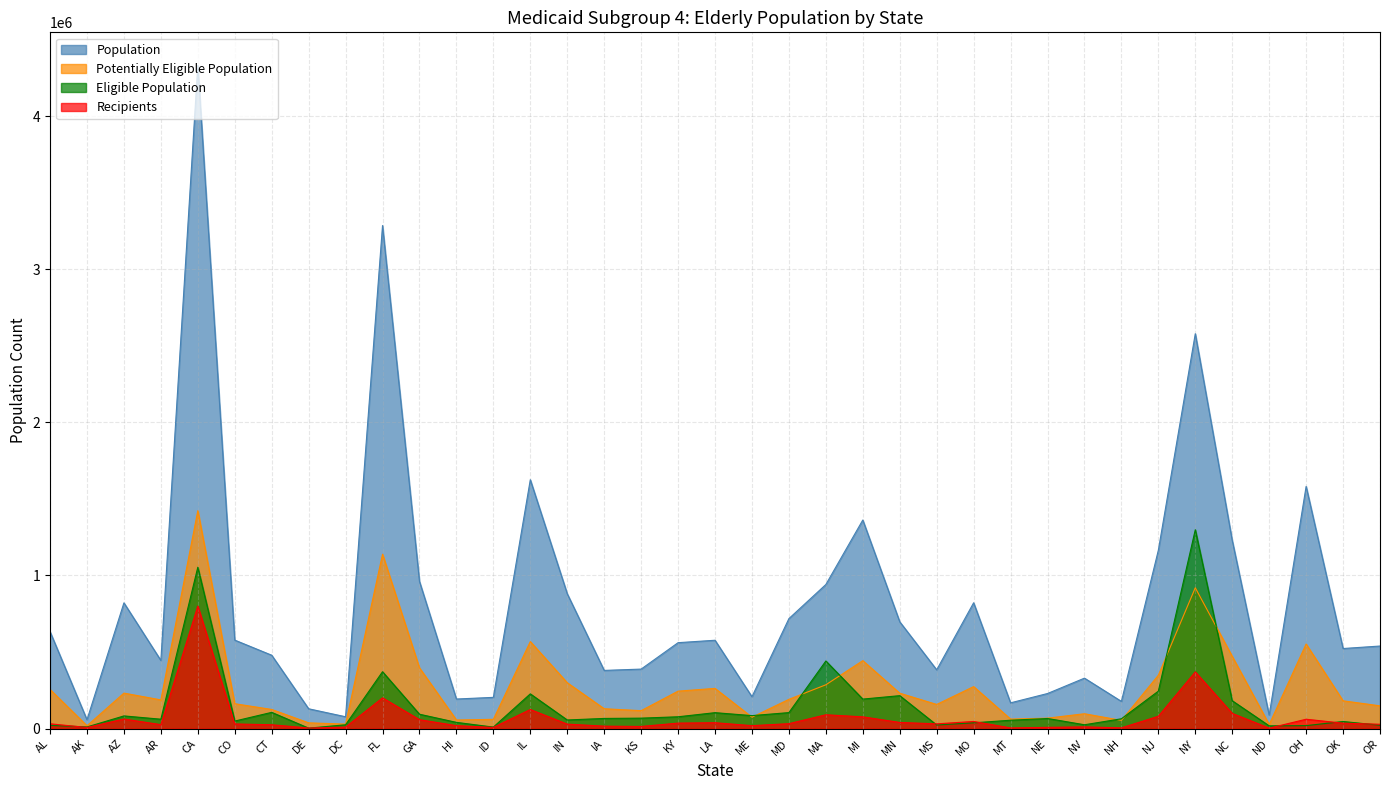

What is the sum of the Population values at MT and NH?

345160